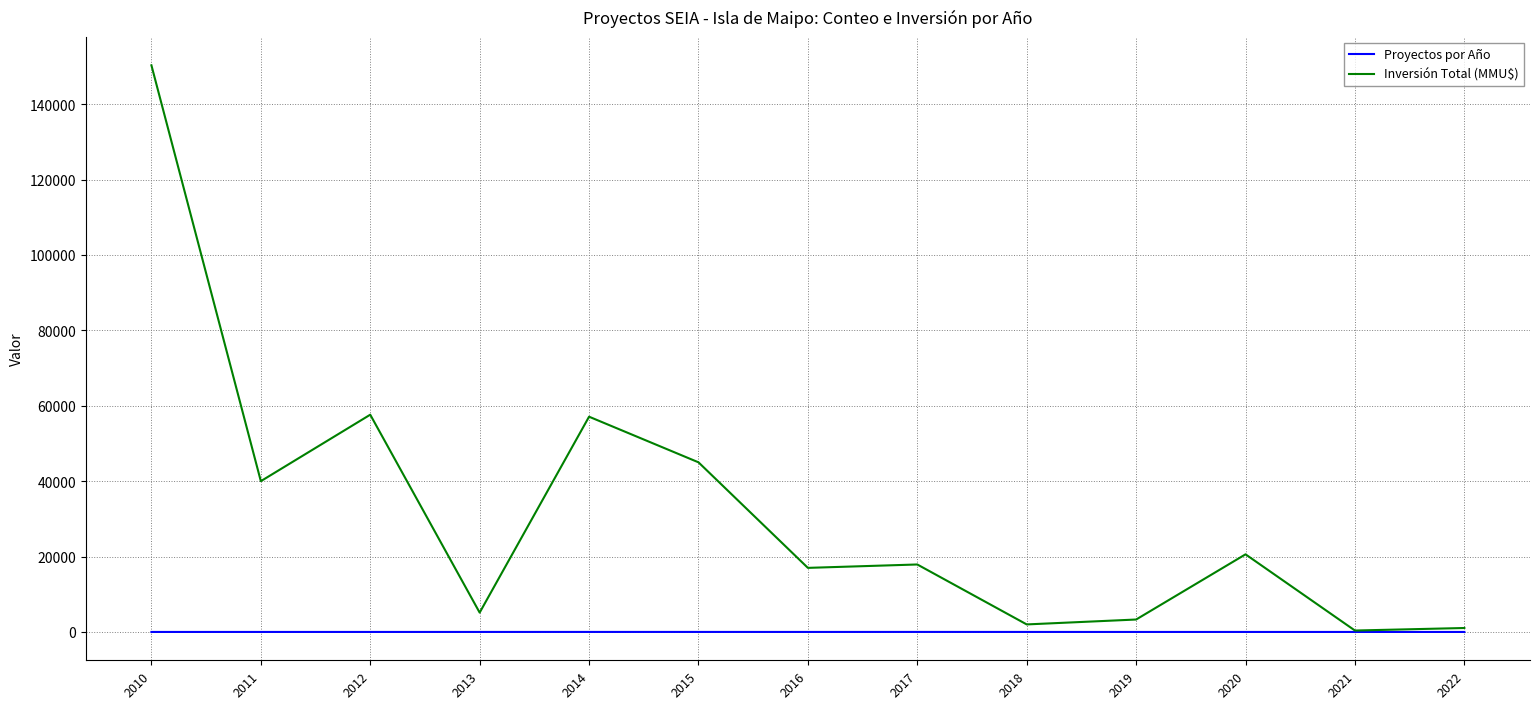

What is the difference between the maximum and minimum values in the Inversión Total (MMU$) series?

149926